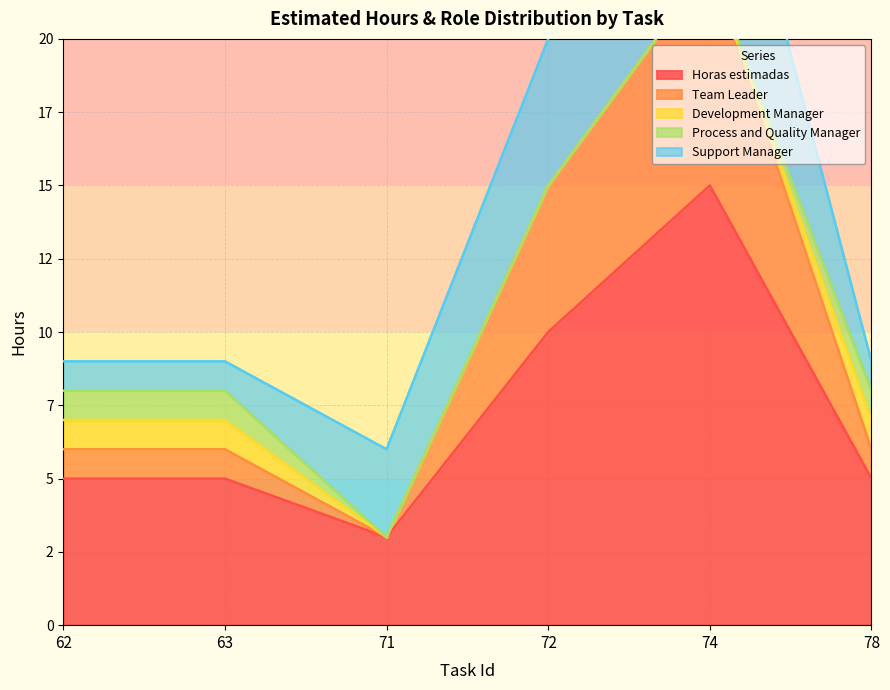

In Support Manager, how many points are higher than both neighbors (excluding endpoints)?

1